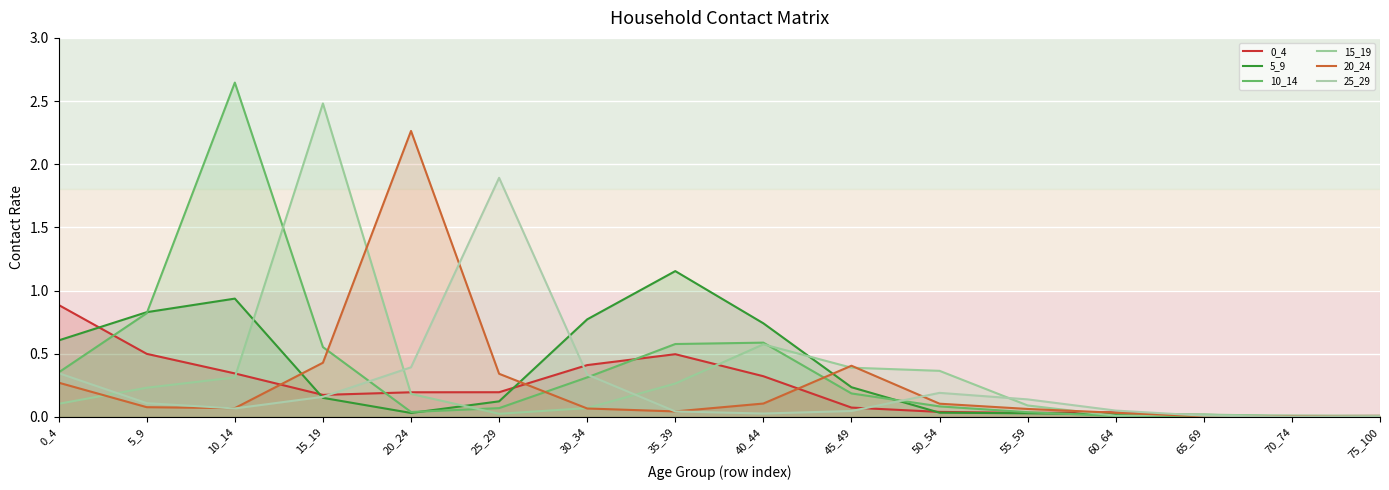

What is the value of the 10_14 point at the 7th from the left?

0.3